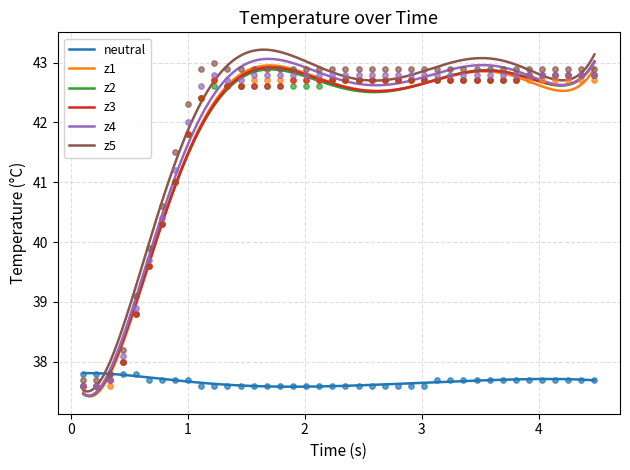

At how many categories does at least one series exceed 39?

36